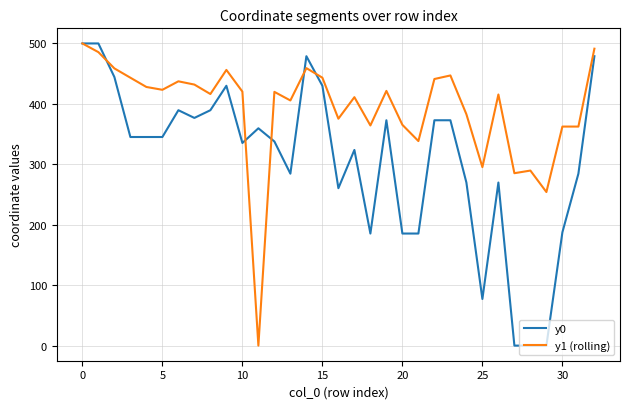

Rank the series by their average value, from lowest to highest.

y0, y1 (rolling)